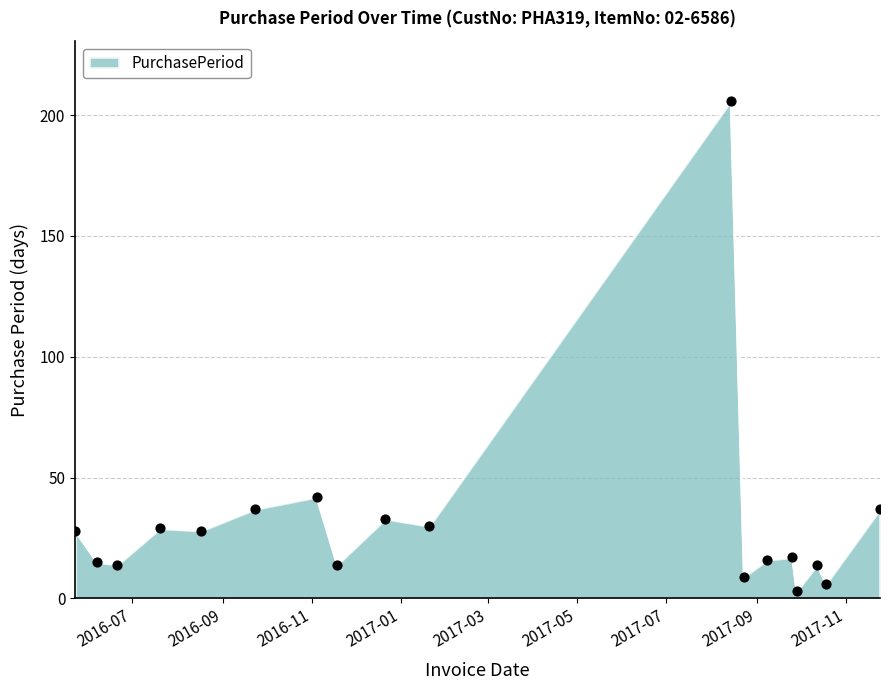

What is the greatest value displayed?

206